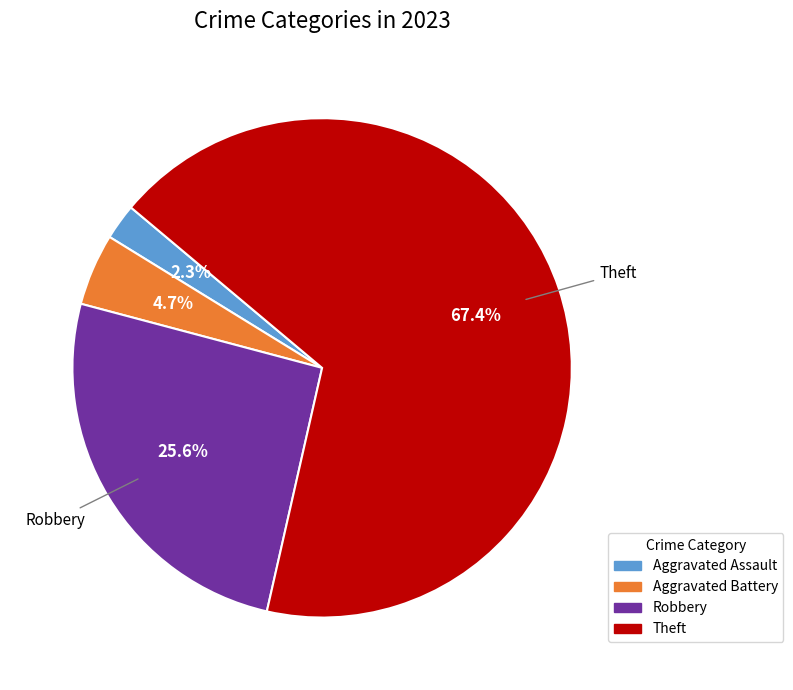

Does Theft account for over 50% of the chart?

Yes